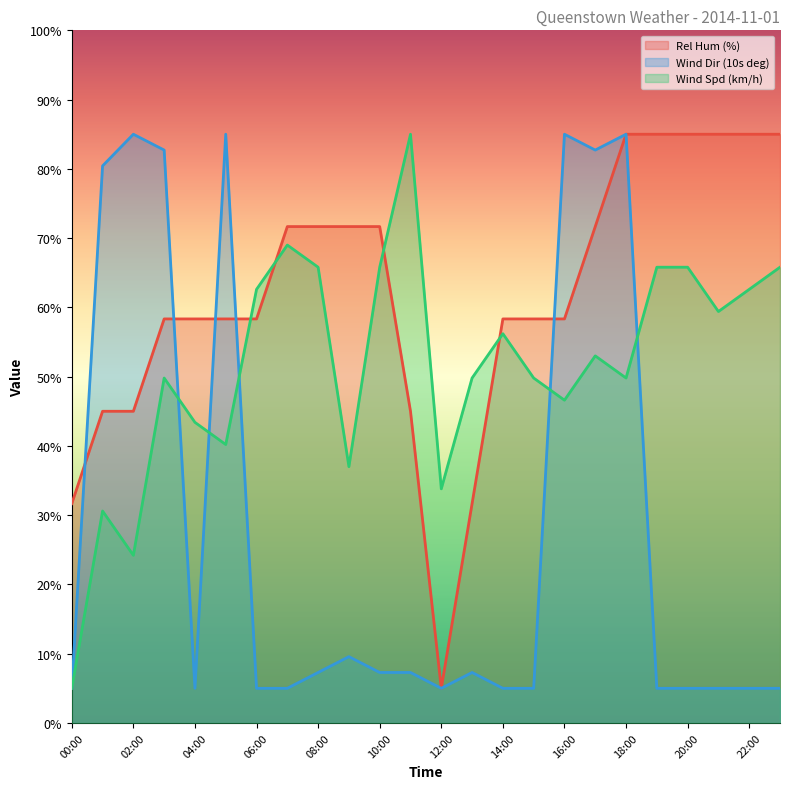

Which series has the widest spread of values?

Wind Dir (10s deg)